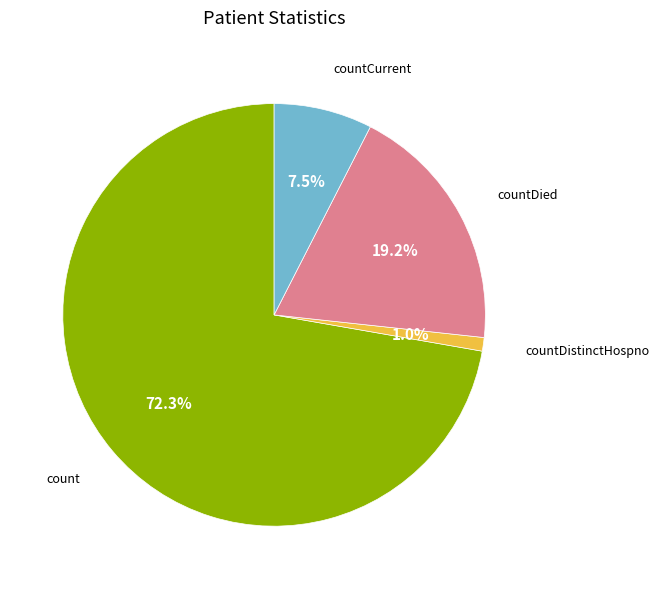

To the nearest percent, what is the average slice percentage?

25%